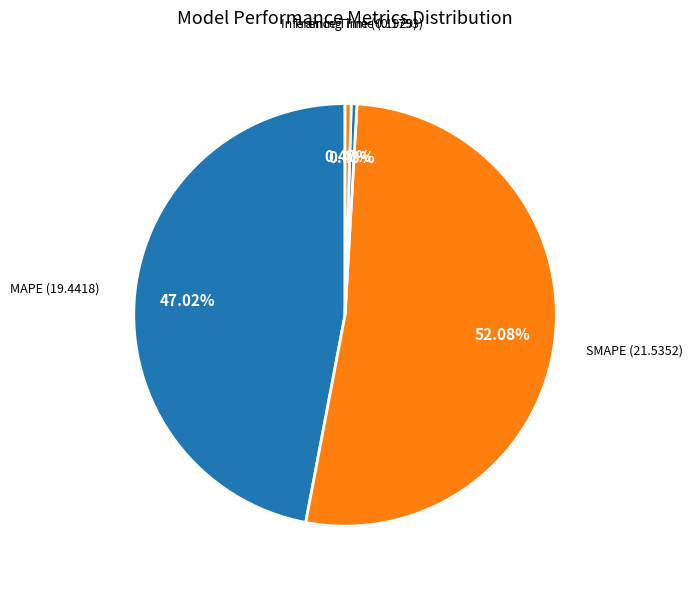

Rank the categories by value from highest to lowest.

SMAPE, MAPE, Inference Time, Training Time